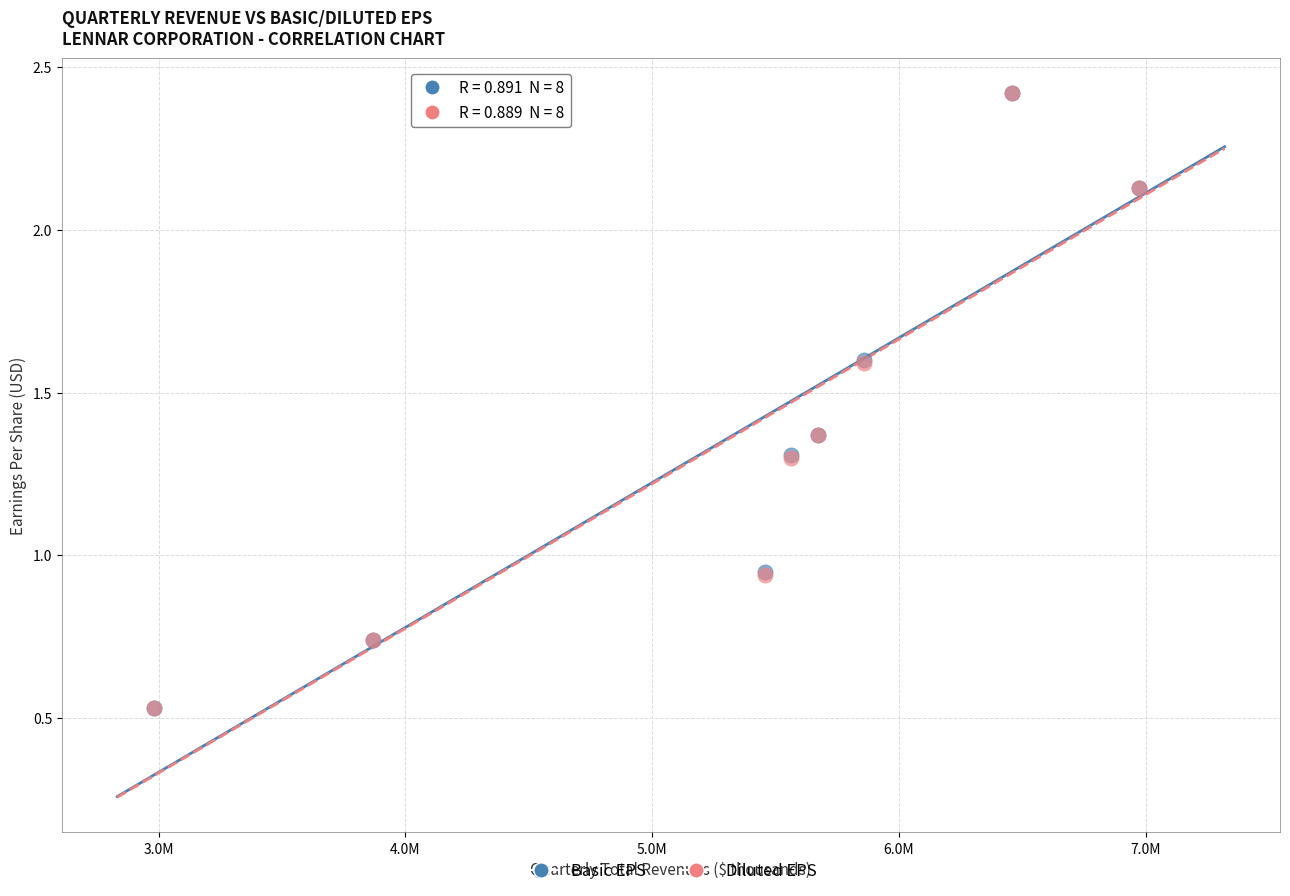

What are all the series names shown in the legend?

Basic EPS, Diluted EPS